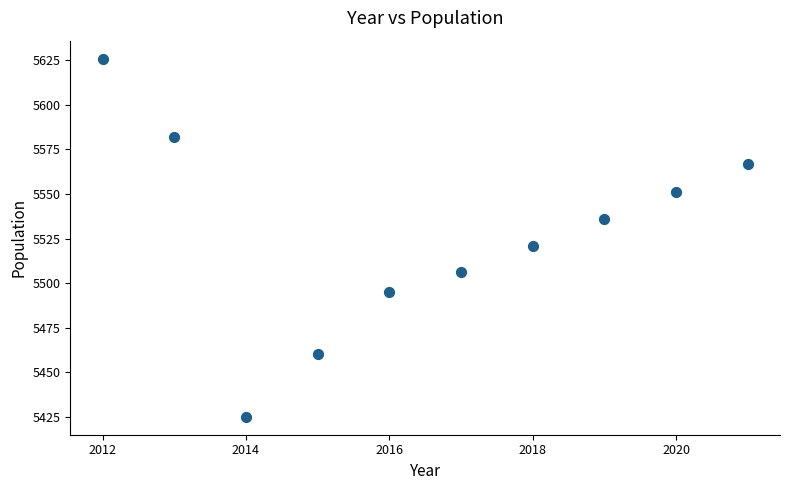

What Y value in the scatter plot is closest to 5525?

5521